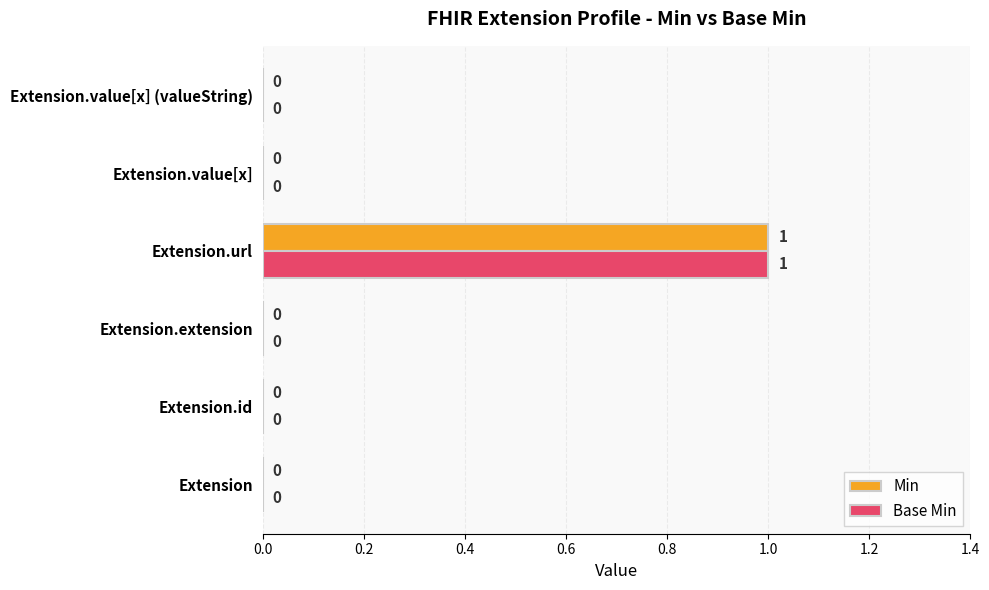

Is the value of Base Min at Extension.url greater than the value of Min at Extension.id?

Yes